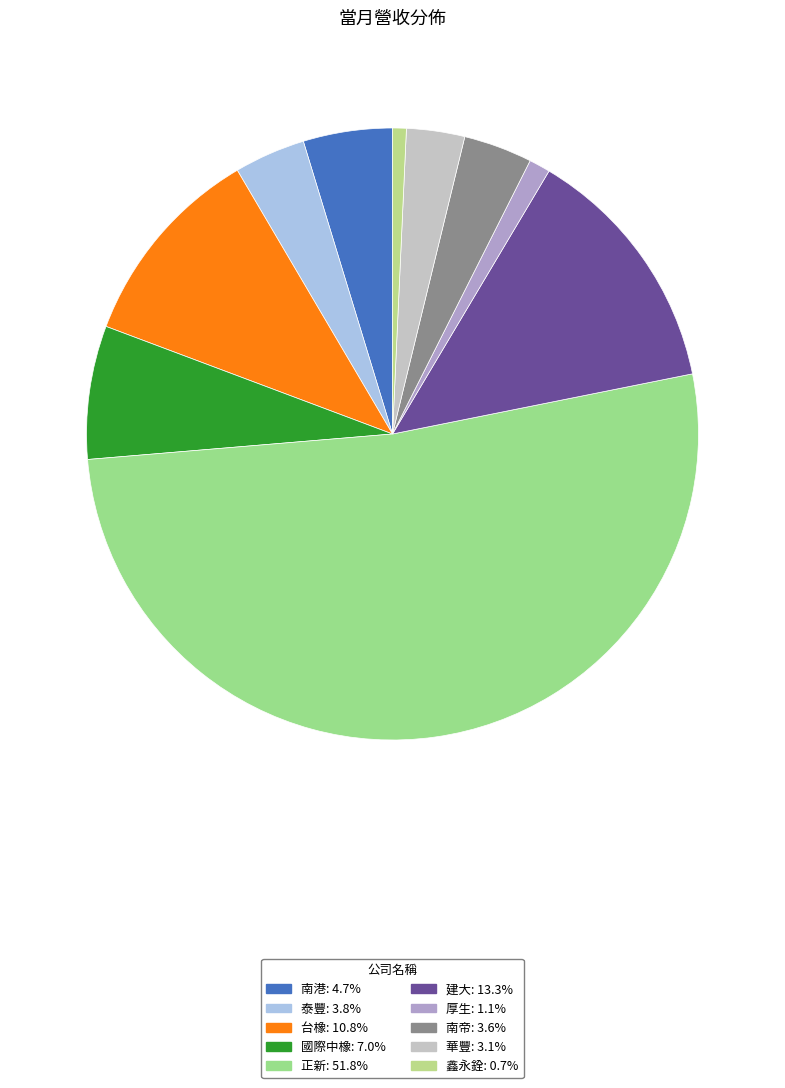

The 泰豐 slice represents 9% of the pie. True or false?

False